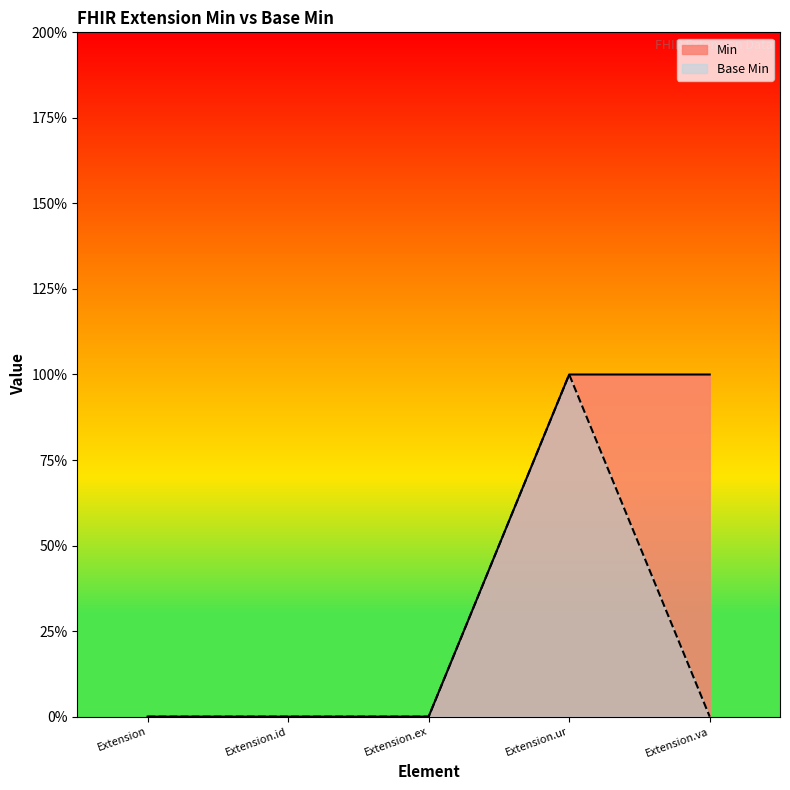

What is the greatest value displayed?

1